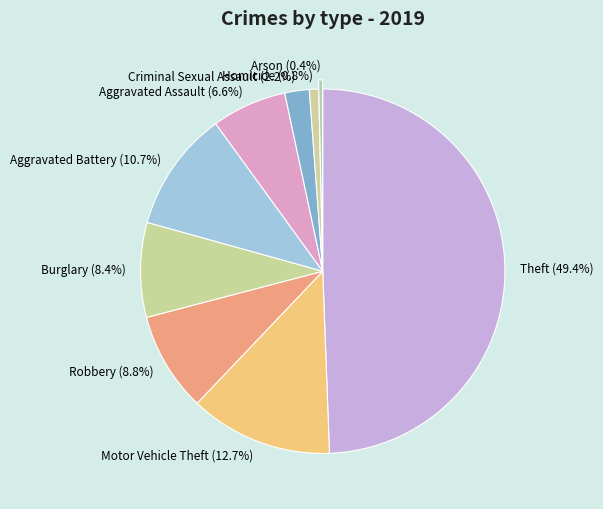

How many segments does this pie chart have?

9